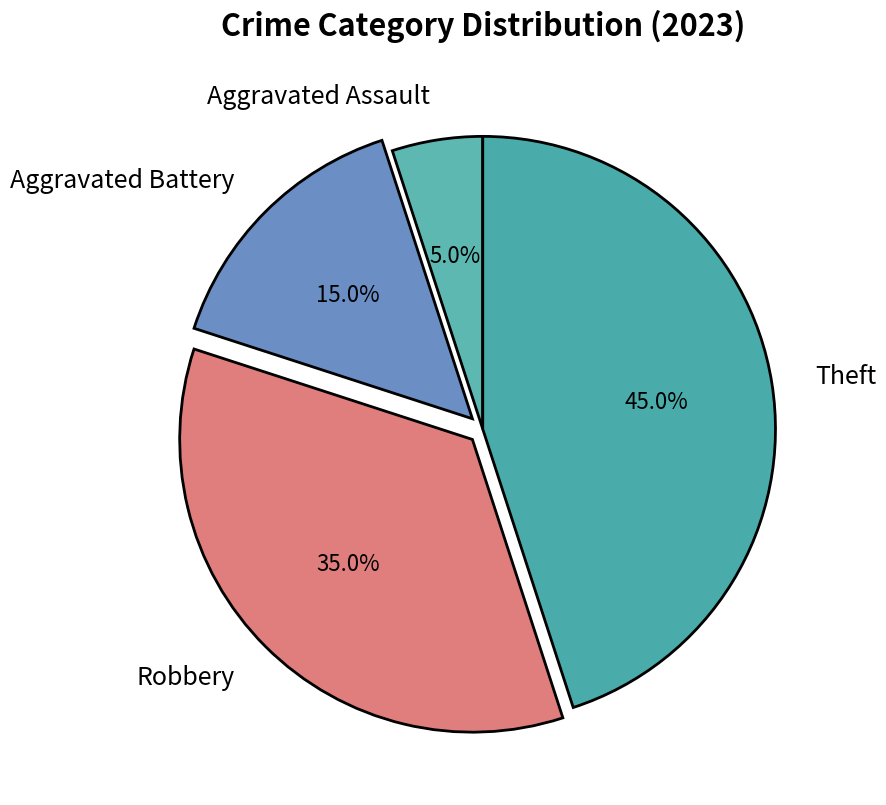

Does Robbery account for over 50% of the chart?

No